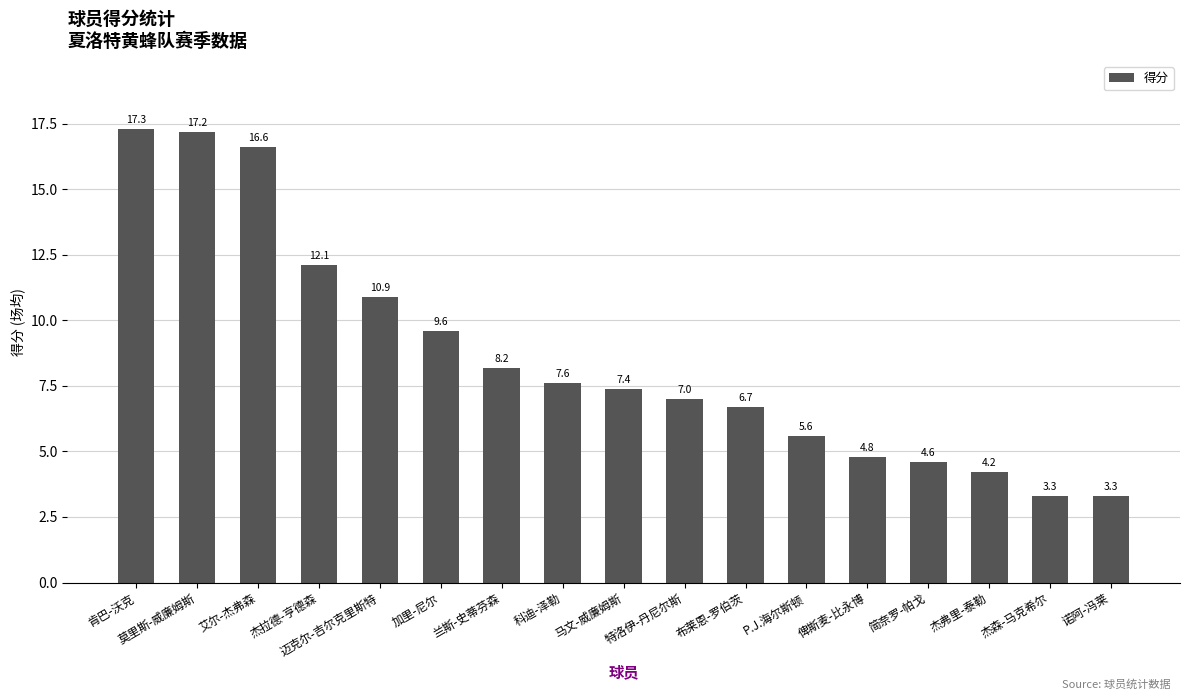

Between 莫里斯-威廉姆斯 and 杰森-马克希尔, which is larger?

莫里斯-威廉姆斯